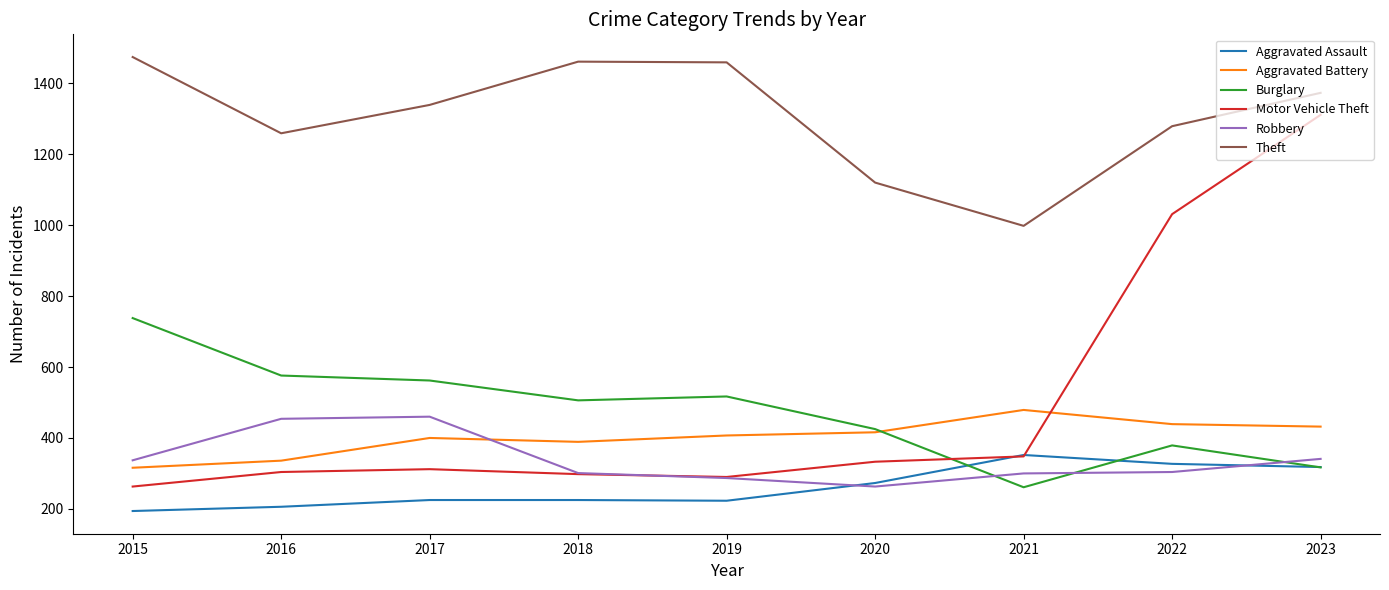

What is the difference between the Theft values at 2021 and 2017?

341